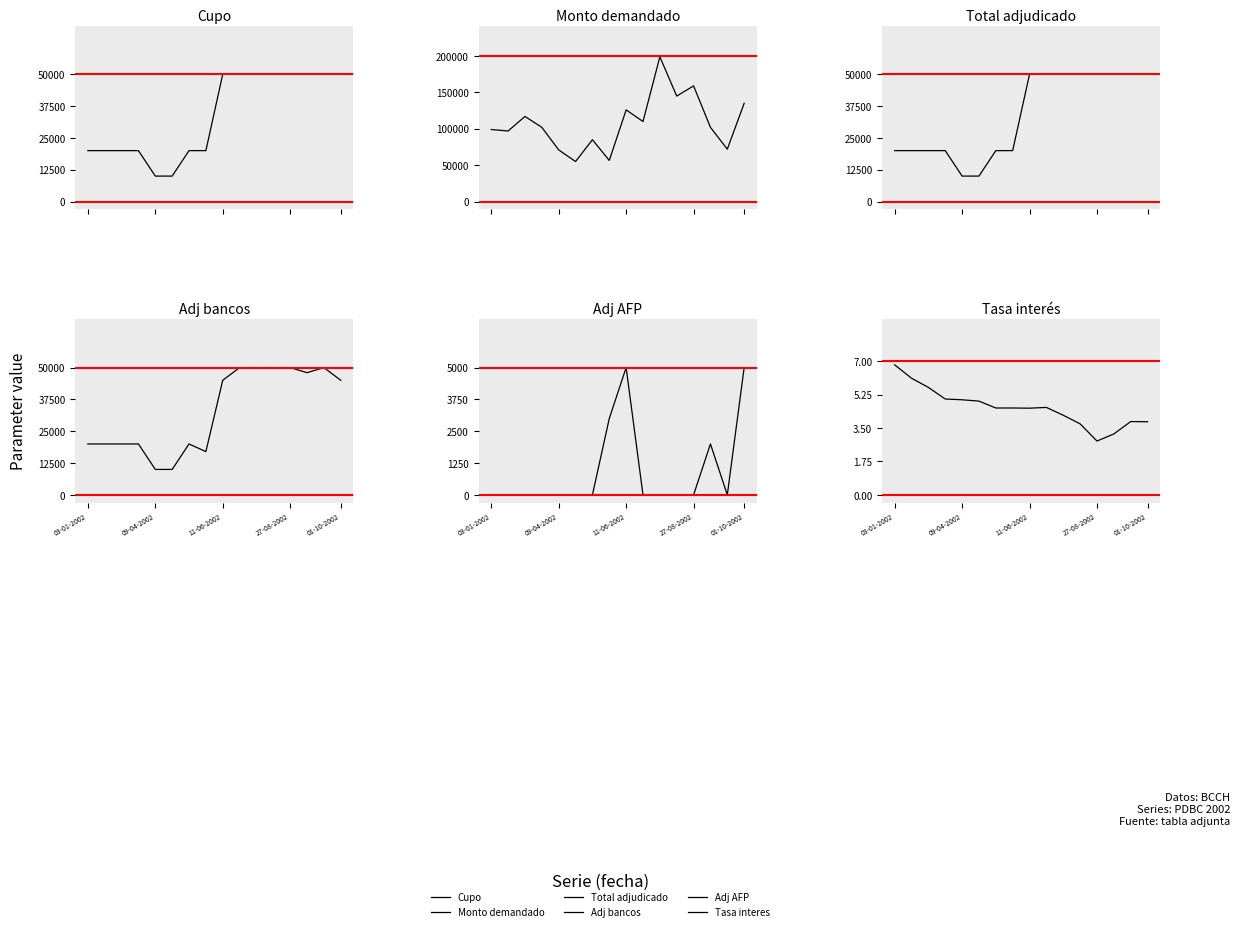

True or false: Adj bancos and Monto demandado intersect in this chart.

False